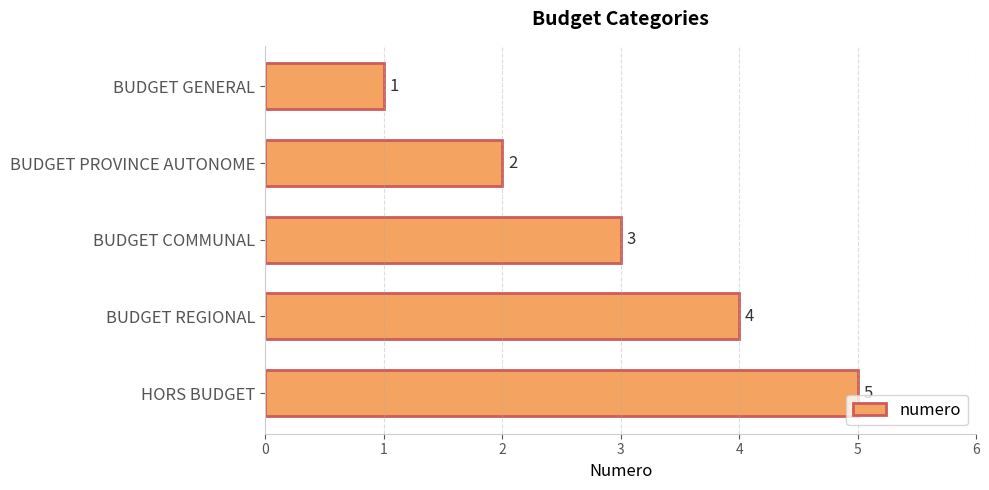

Is it true that the value at BUDGET REGIONAL is 7?

False